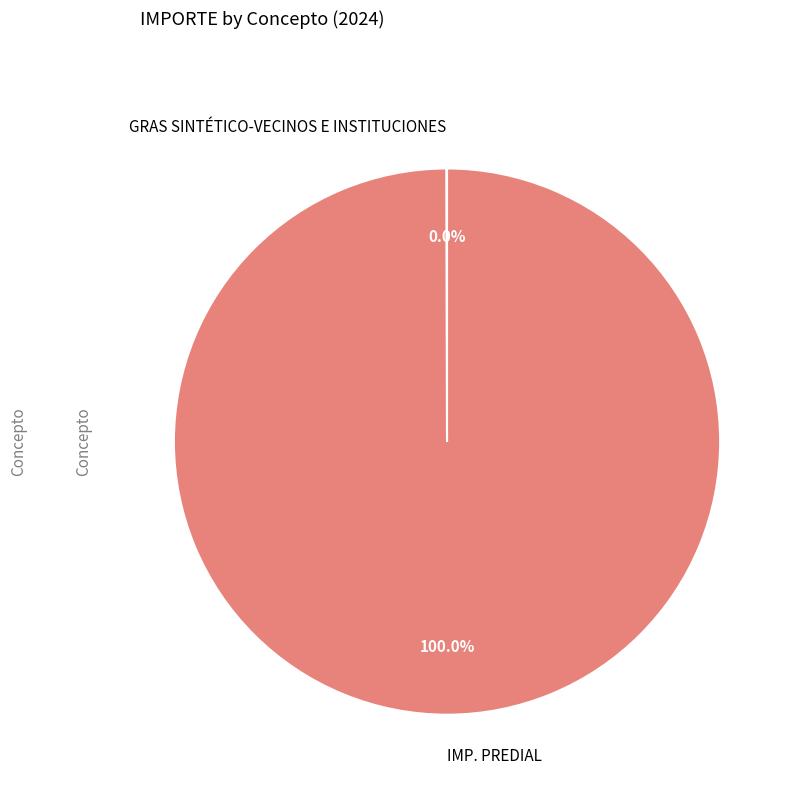

What is the largest slice in the pie chart?

IMP. PREDIAL